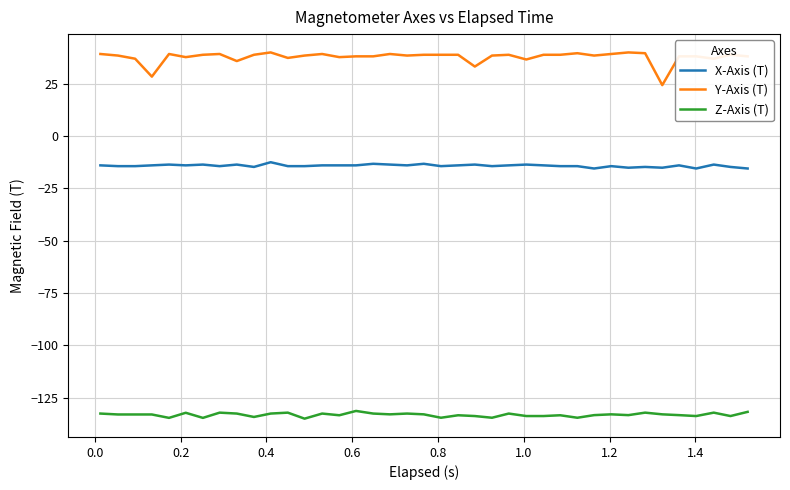

Rank the series by their maximum value, from lowest to highest.

Z-Axis (T), X-Axis (T), Y-Axis (T)